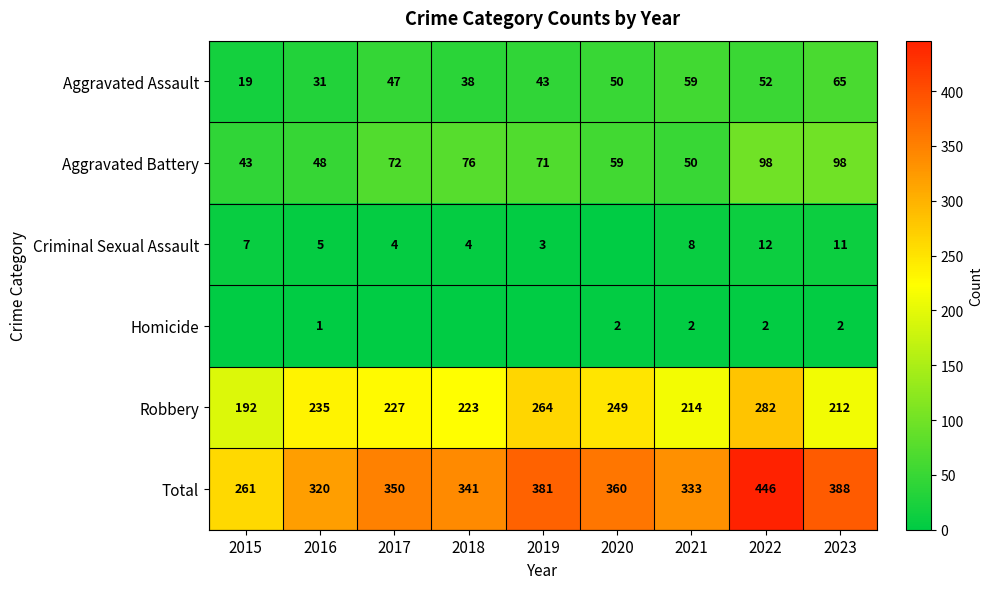

Rank the categories by Total value from lowest to highest.

2015, 2016, 2021, 2018, 2017, 2020, 2019, 2023, 2022